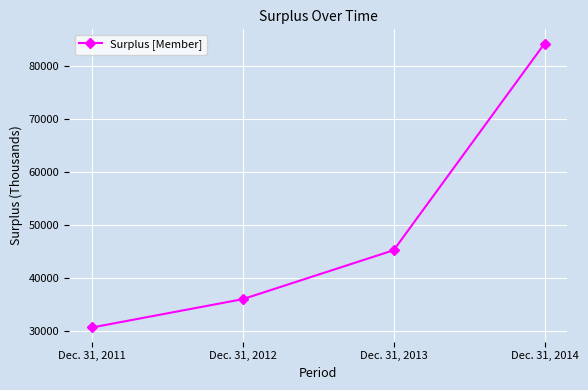

Is this an area chart (filled region under the line)?

No